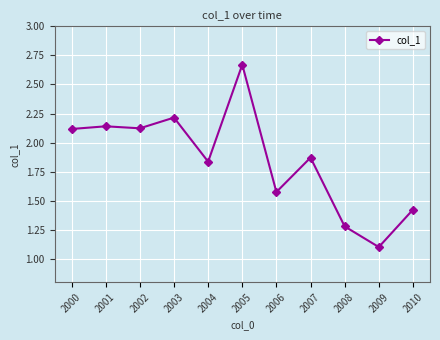

True or false: there are more than 0 points higher than both neighbors.

True